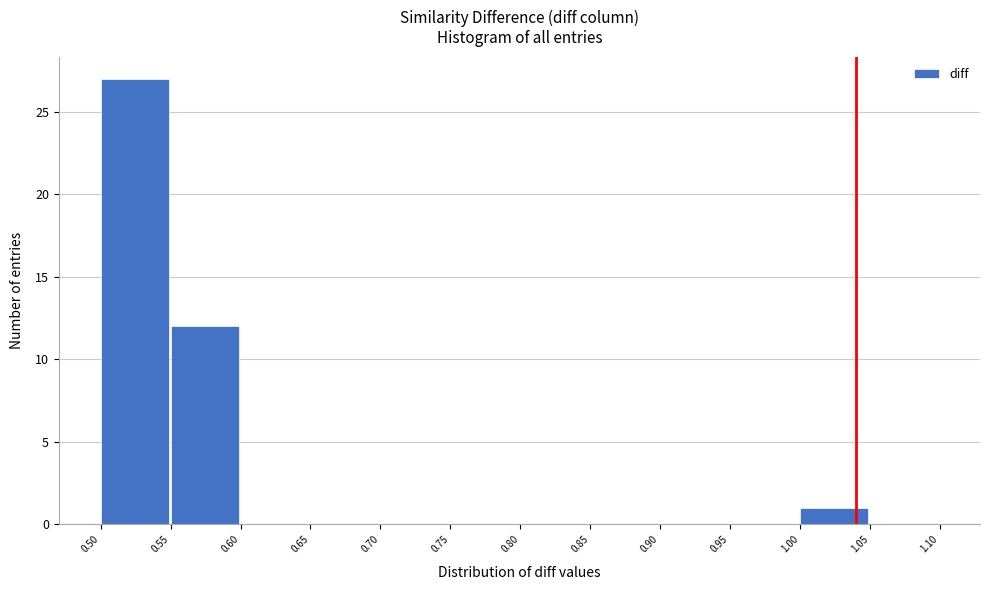

Reading left to right, transcribe this chart: for each bar, give the range it covers on the x-axis and its height. The values are not printed on the chart, so give them approximately, as read against the axis.

0.50 to 0.55: 27
0.55 to 0.60: 12
0.60 to 0.65: 0
0.65 to 0.70: 0
0.70 to 0.75: 0
0.75 to 0.80: 0
0.80 to 0.85: 0
0.85 to 0.90: 0
0.90 to 0.95: 0
0.95 to 1.00: 0
1.00 to 1.05: 1
1.05 to 1.10: 0